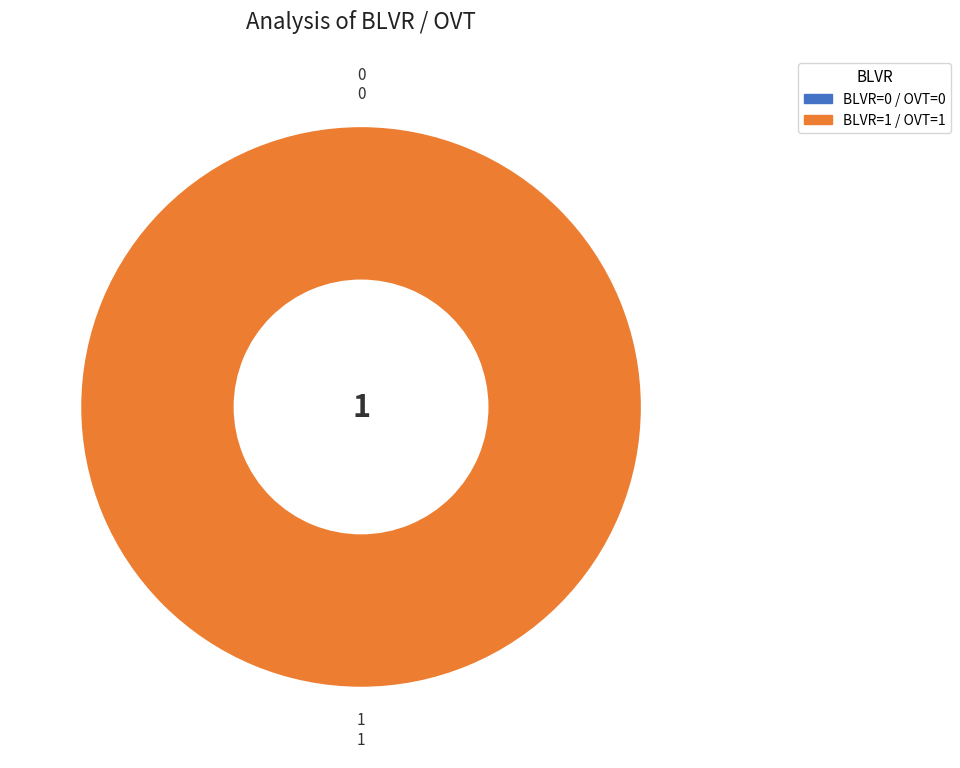

Rank the categories by value from highest to lowest.

1, 0